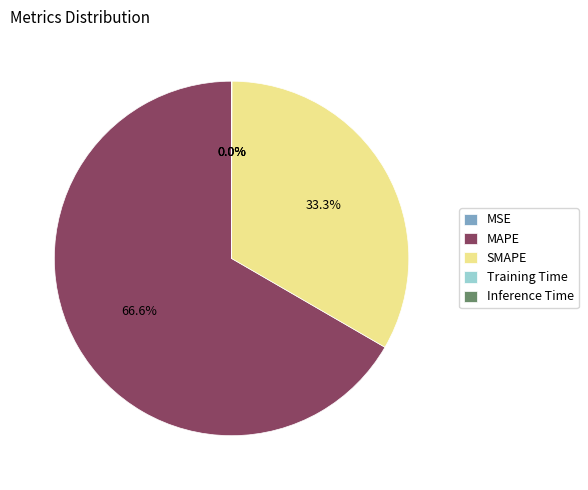

Count the number of slices in the pie.

5